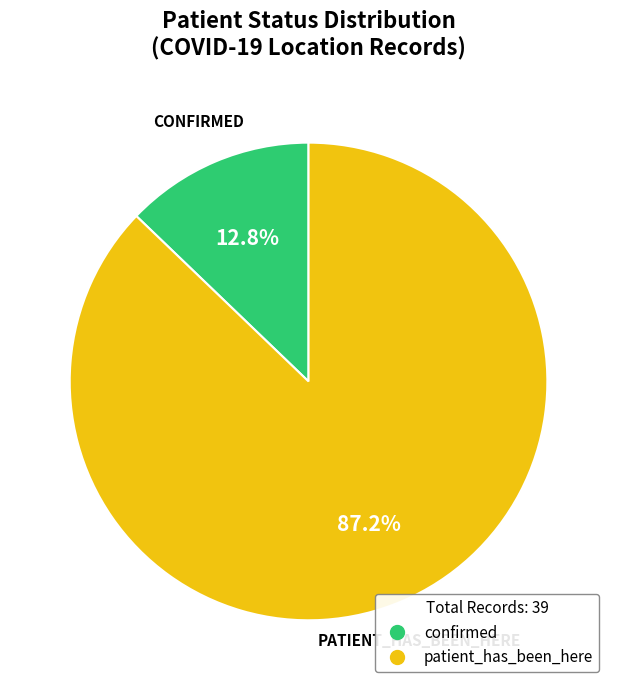

The patient_has_been_here slice represents 87% of the pie. True or false?

True